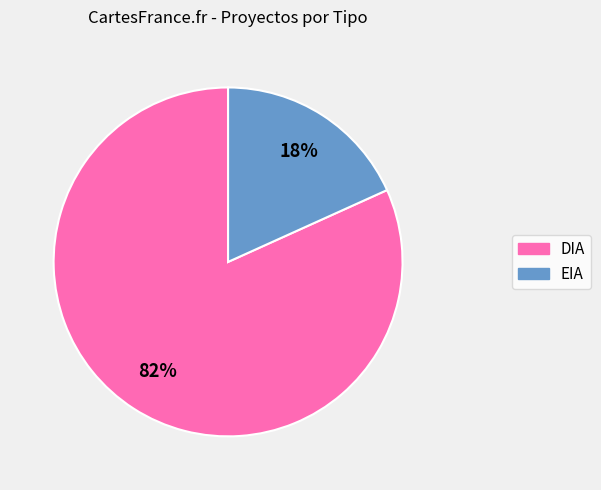

Is the sum of DIA and EIA greater than half?

Yes